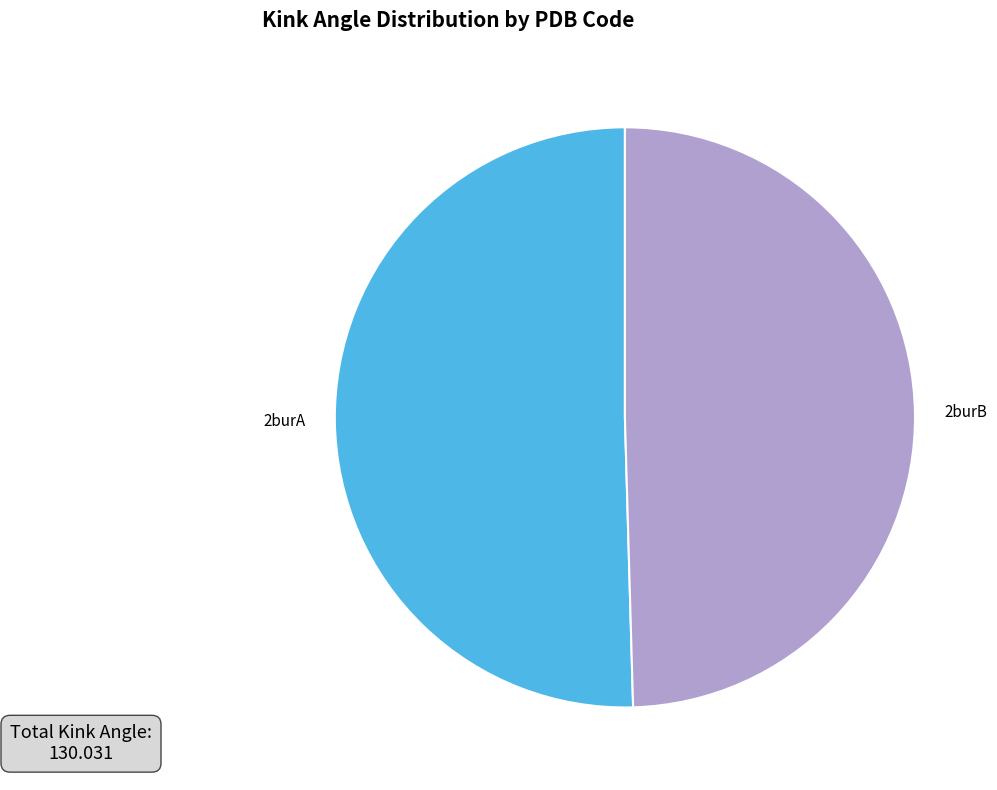

Rank the categories by value from highest to lowest.

2burA, 2burB